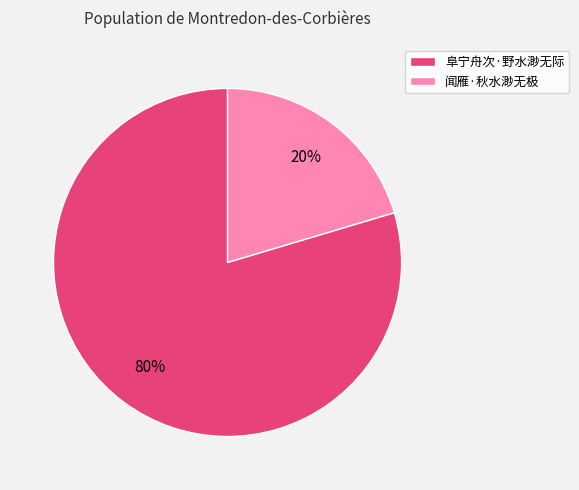

Is the sum of 闻雁·秋水渺无极 and 阜宁舟次·野水渺无际 greater than half?

Yes